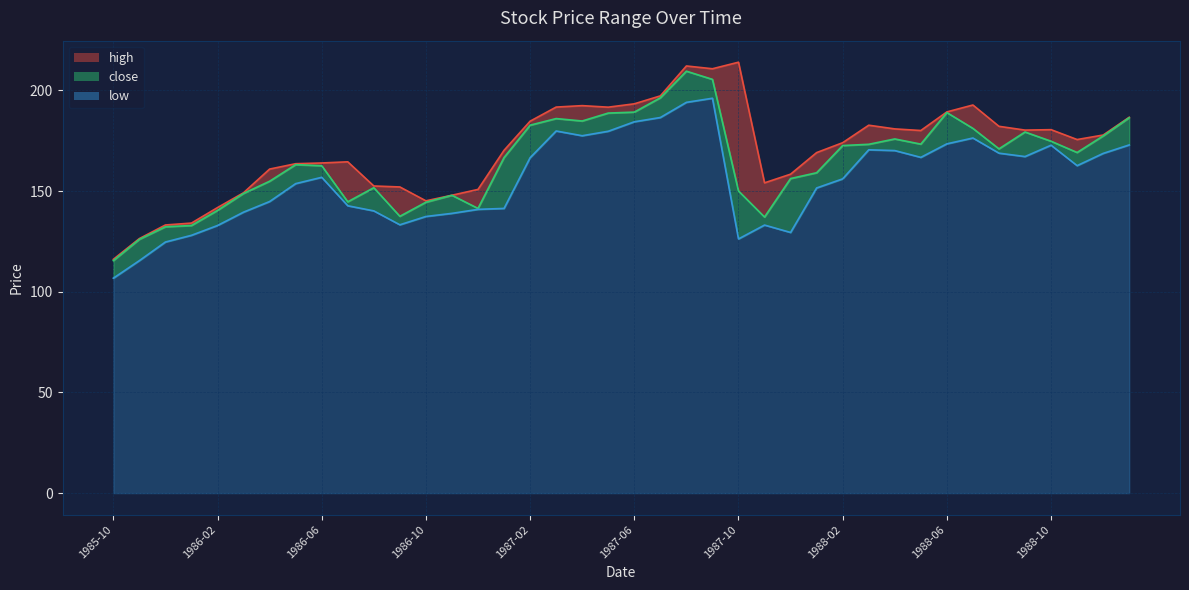

How many interior local peaks does the close series have?

8